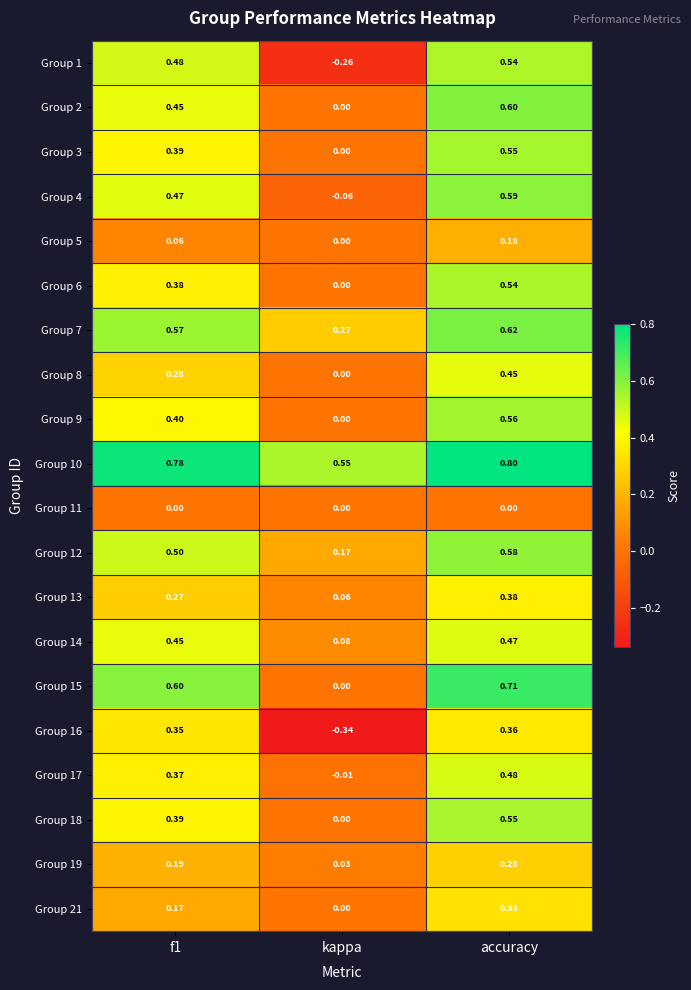

Which category has the highest value in the Group 21 series?

accuracy